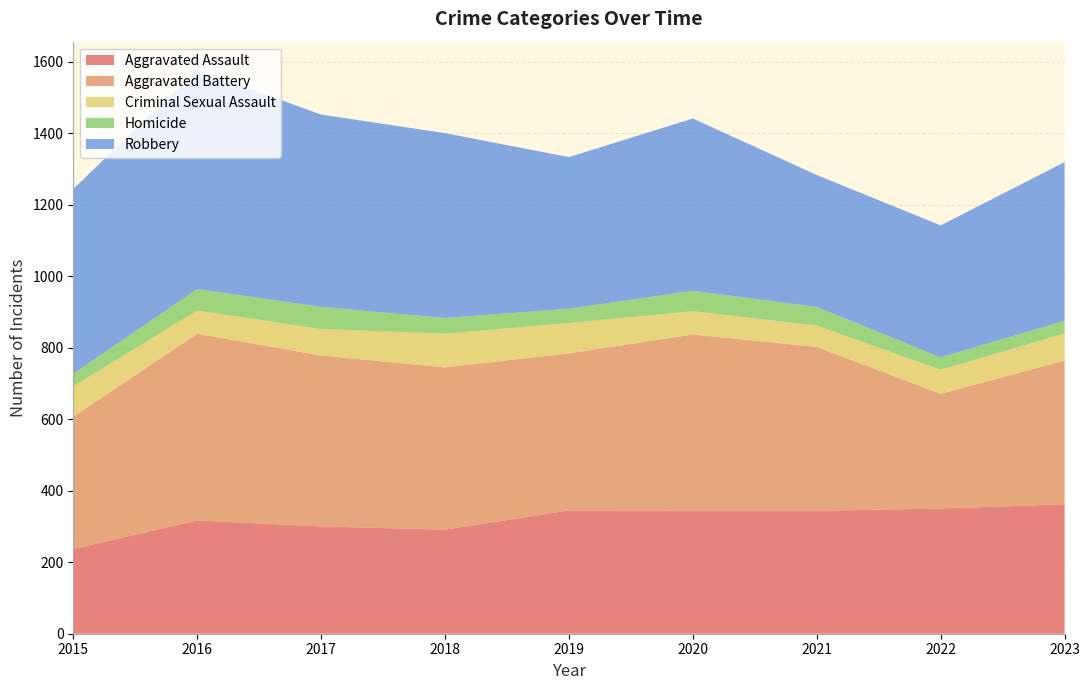

Reading left to right, what are all the values shown in this chart?

Aggravated Assault: 2015=237	2016=317	2017=300	2018=291	2019=345	2020=344	2021=344	2022=350	2023=362
Aggravated Battery: 2015=370	2016=522	2017=478	2018=454	2019=439	2020=493	2021=458	2022=321	2023=402
Criminal Sexual Assault: 2015=85	2016=65	2017=74	2018=94	2019=85	2020=65	2021=60	2022=67	2023=76
Homicide: 2015=35	2016=60	2017=62	2018=44	2019=40	2020=57	2021=52	2022=35	2023=35
Robbery: 2015=517	2016=613	2017=538	2018=517	2019=424	2020=482	2021=369	2022=369	2023=444